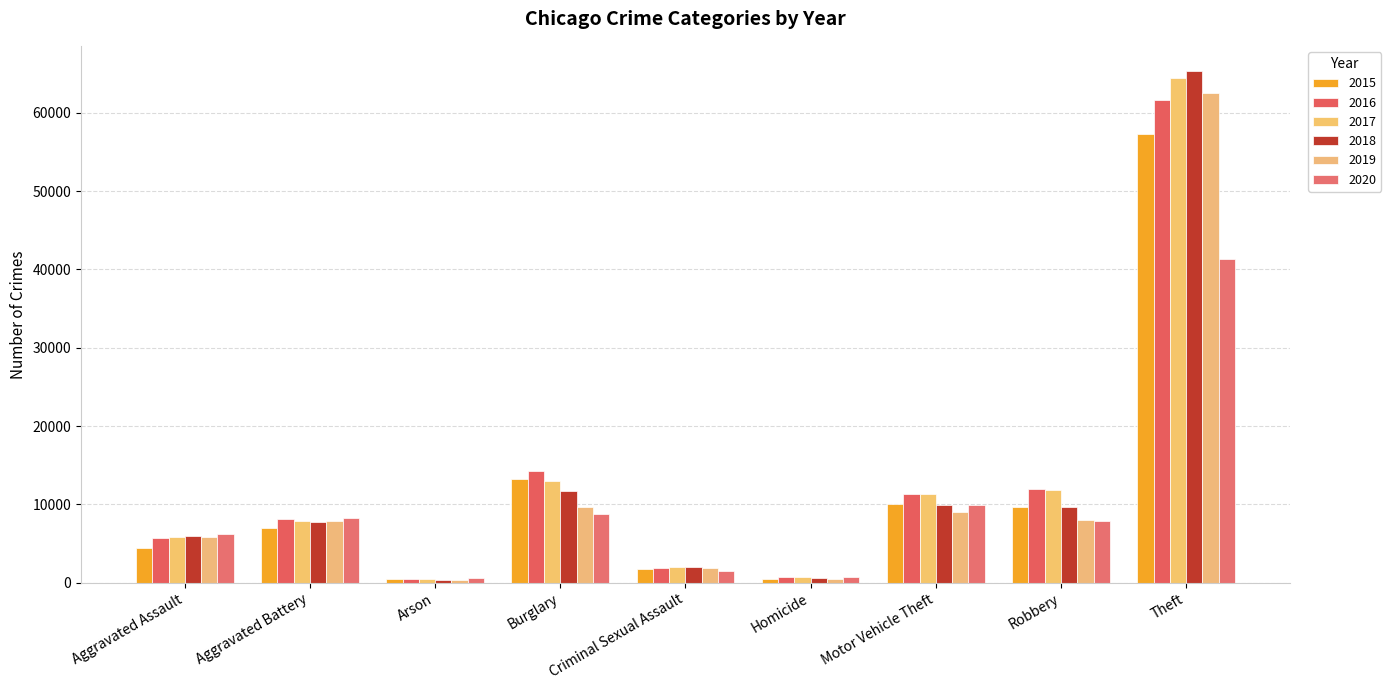

List the series in order of their peak value, highest first.

2018, 2017, 2019, 2016, 2015, 2020